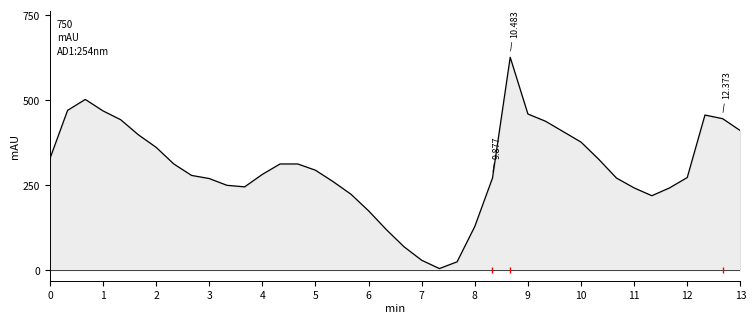

What is the greatest value displayed?

625.0